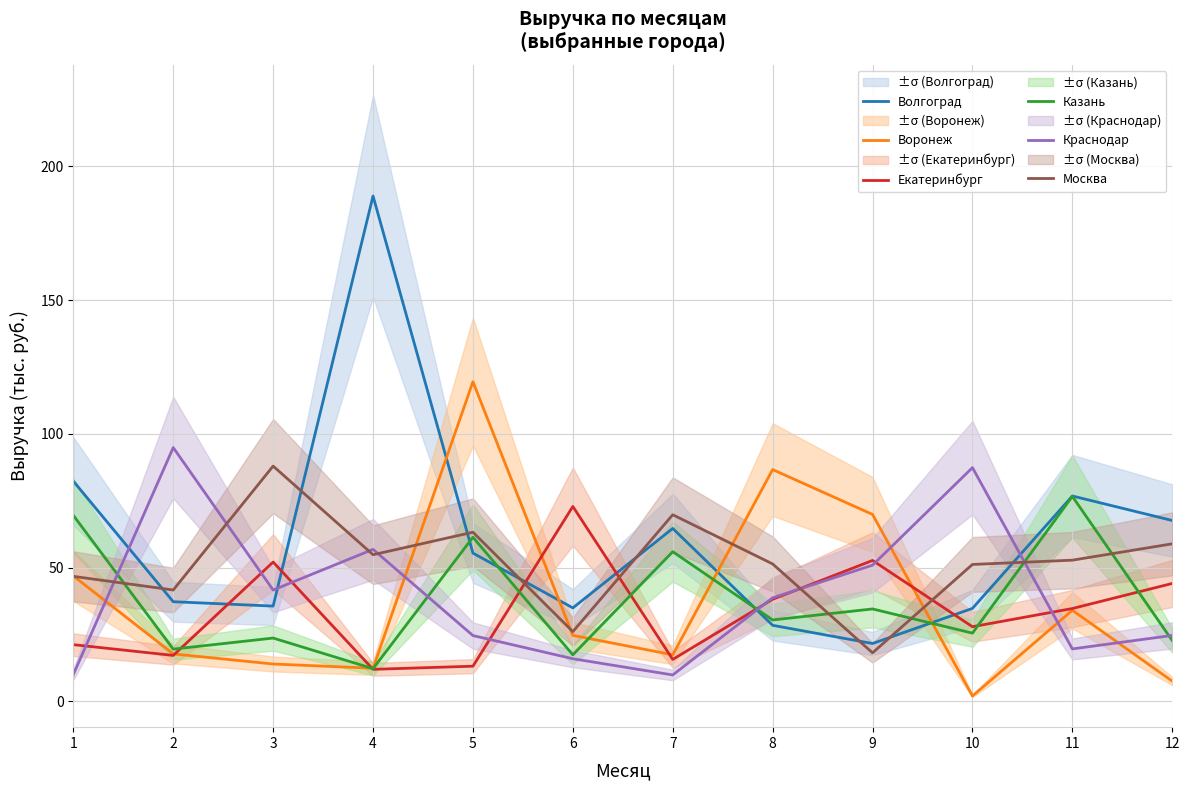

Read the Краснодар value at 10.

87.4